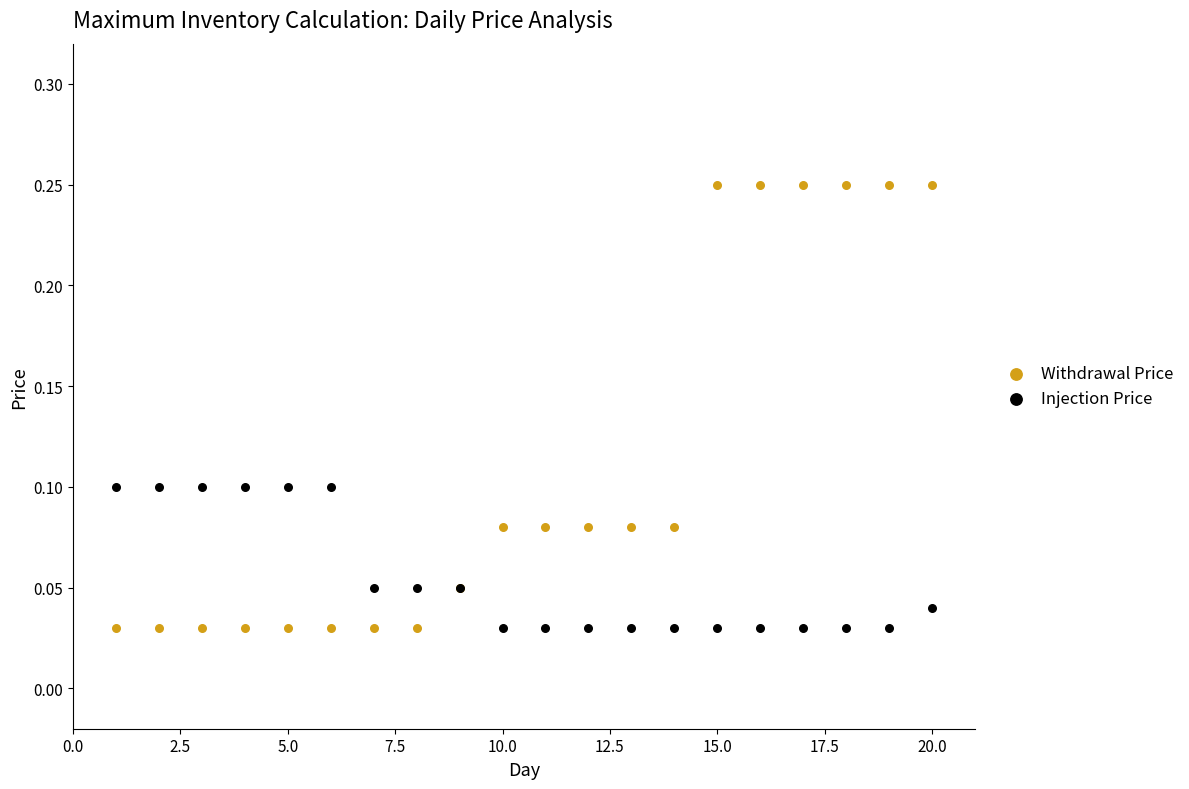

What are all the series names shown in the legend?

Withdrawal Price, Injection Price